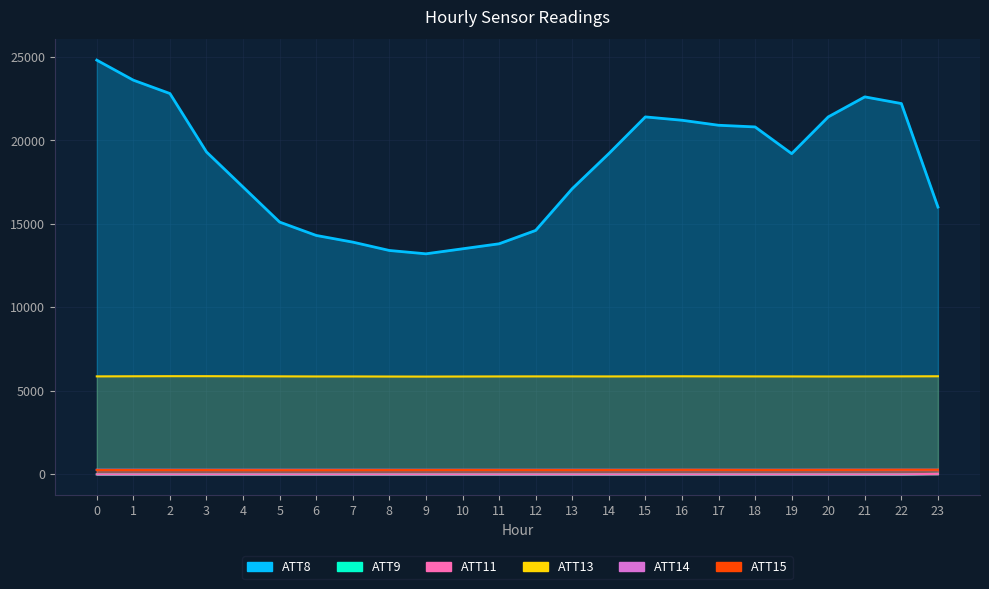

What is the spread (max minus min) of values at 20?

21410.0